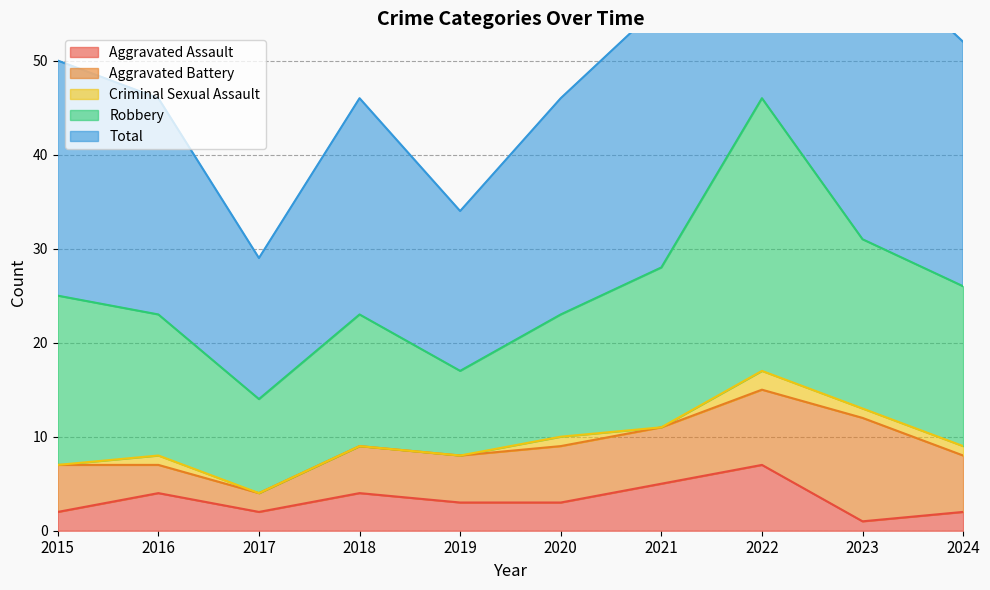

What is the difference between the second highest and second lowest values in the Criminal Sexual Assault series?

1